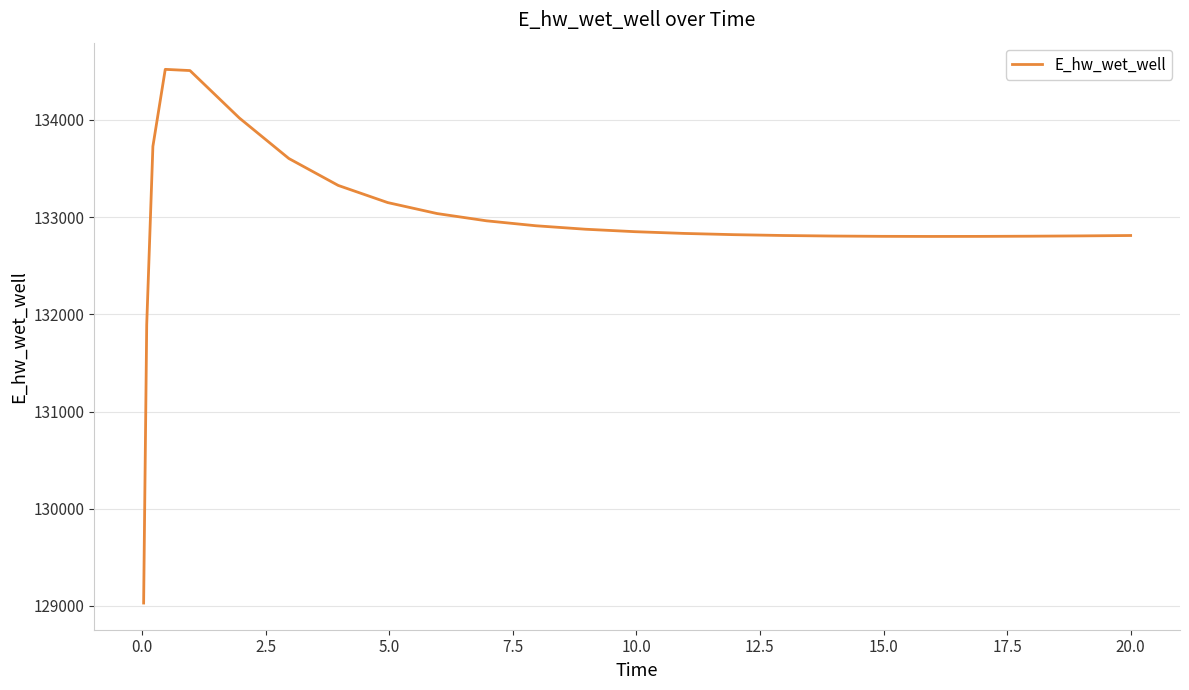

What is the smallest value displayed?

129029.9